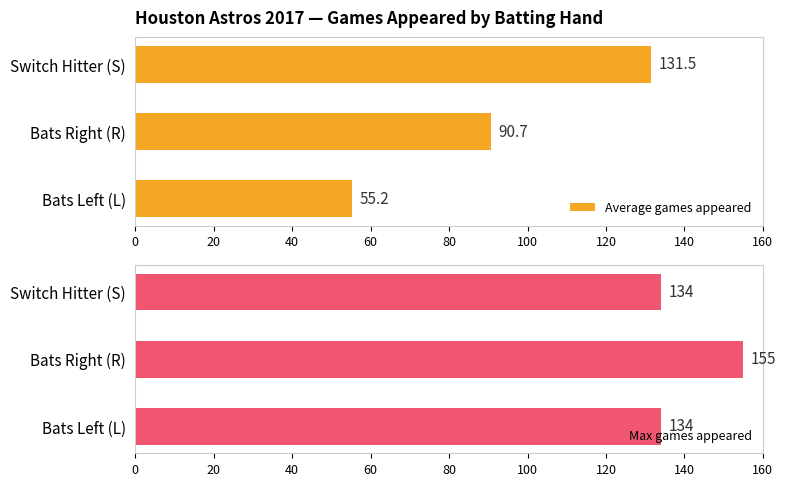

The value of Average games appeared at Switch Hitter (S) is 131.5. True or false?

True